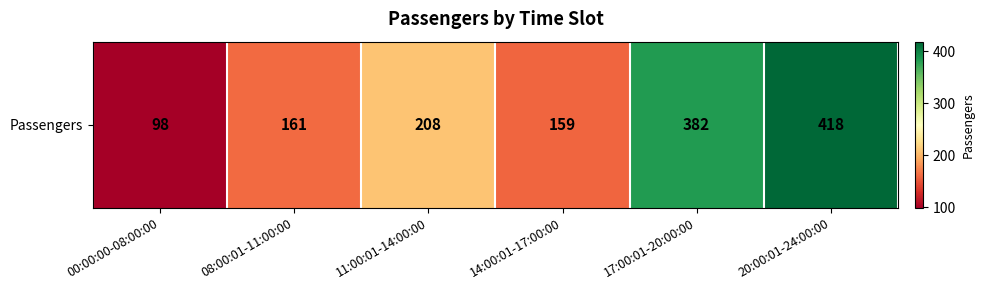

What is the greatest value displayed?

418